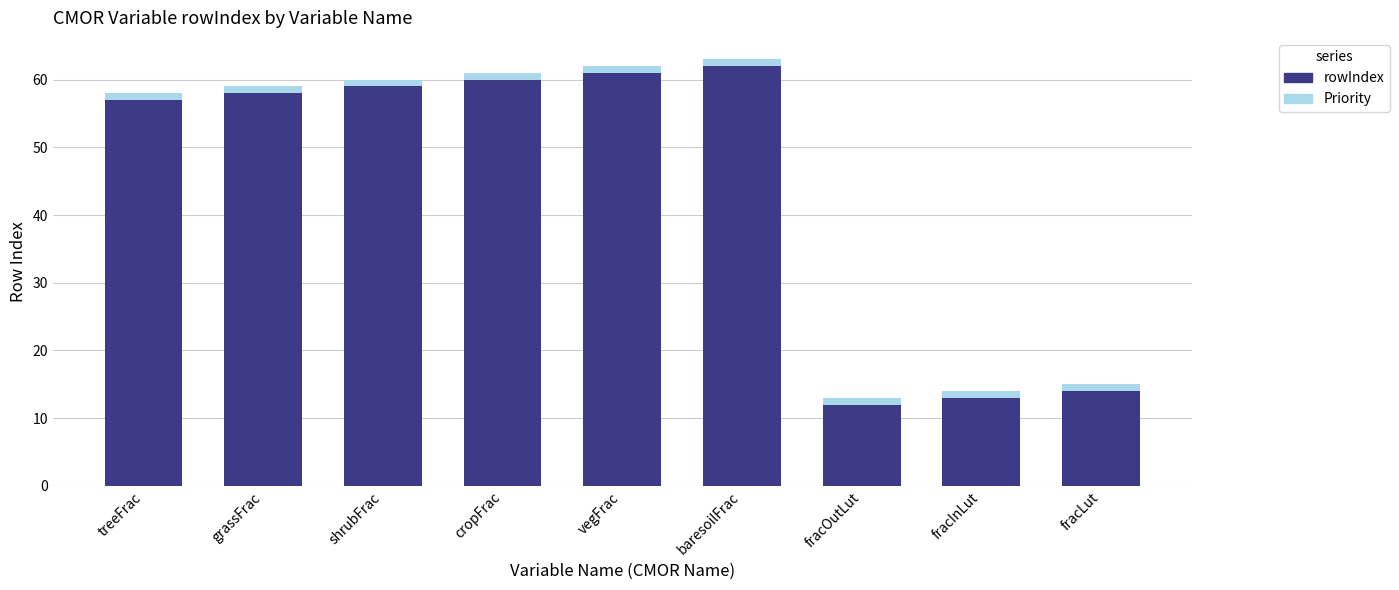

Reading right to left, what are the values for rowIndex?

fracLut=14	fracInLut=13	fracOutLut=12	baresoilFrac=62	vegFrac=61	cropFrac=60	shrubFrac=59	grassFrac=58	treeFrac=57